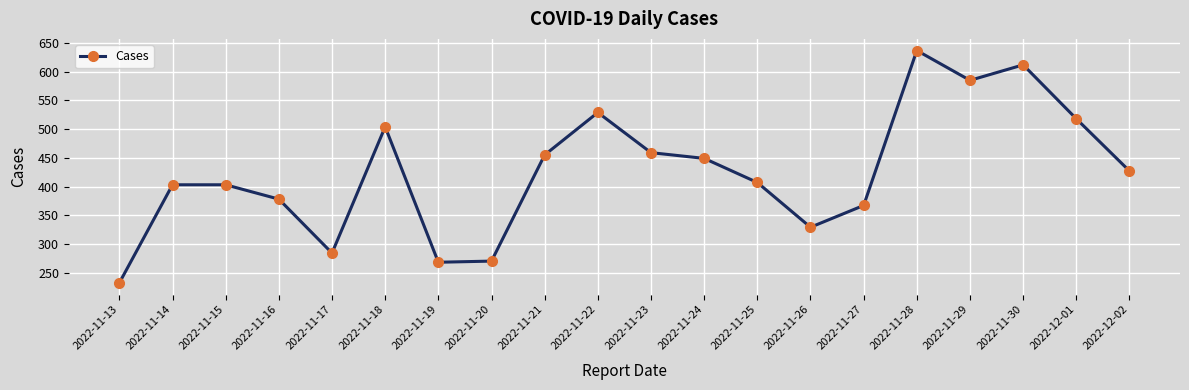

What is the approximate value at 2022-12-02, to the nearest 50?

450